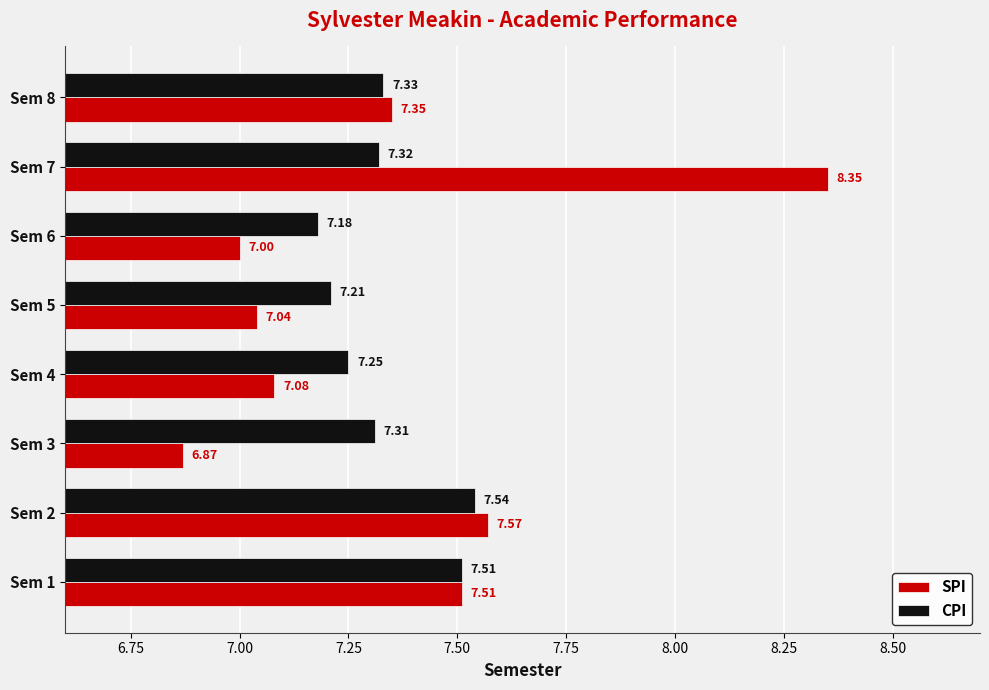

How many series are shown in this chart?

2